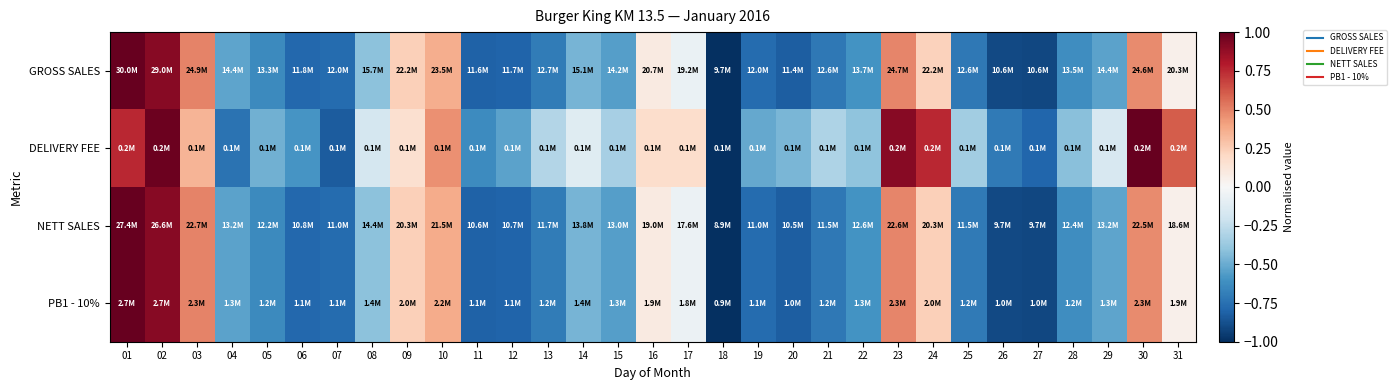

At how many categories does at least one series exceed 0?

11